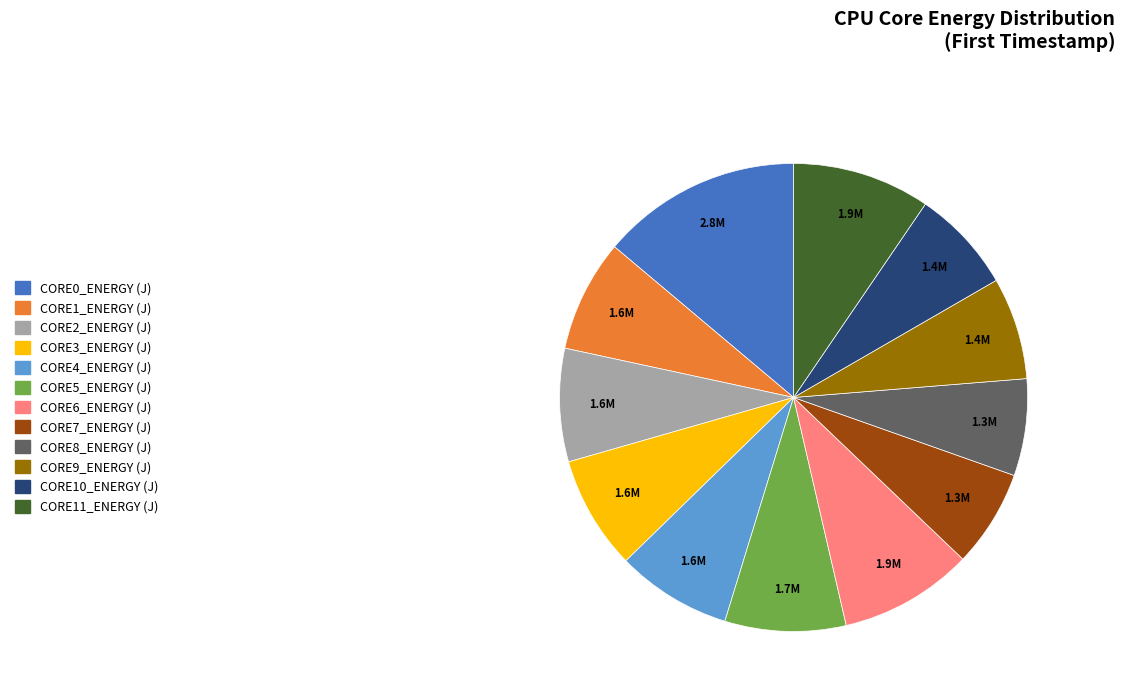

How many segments does this pie chart have?

12